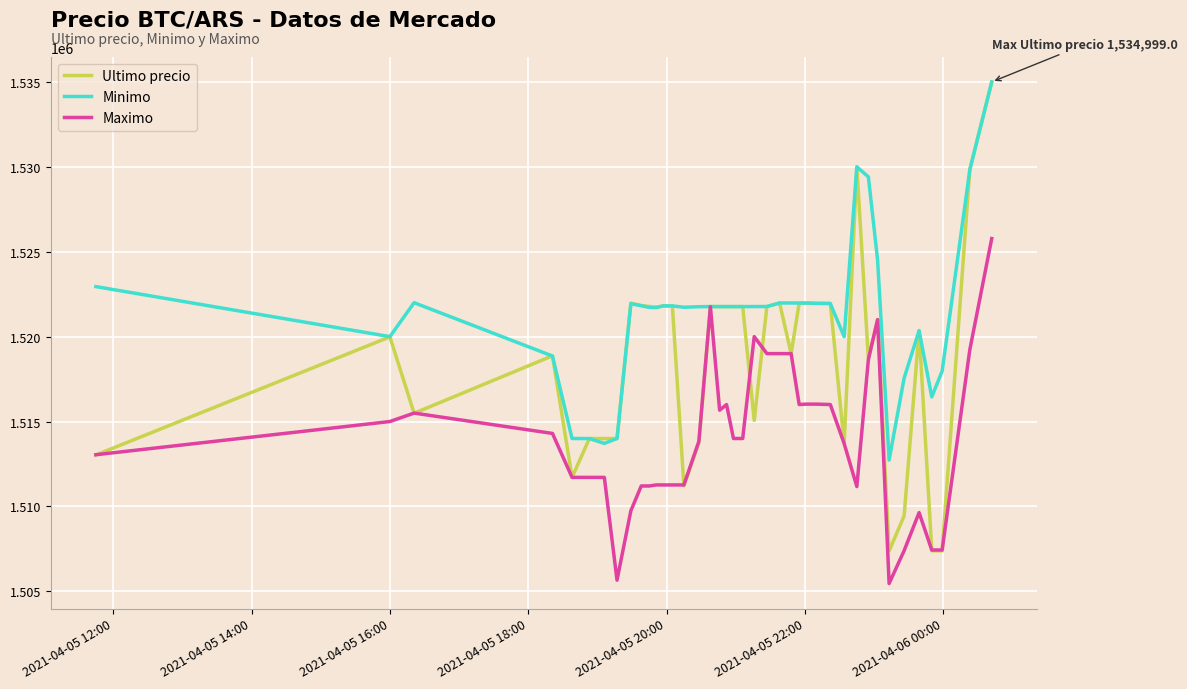

Which series has the largest total across all categories?

Minimo